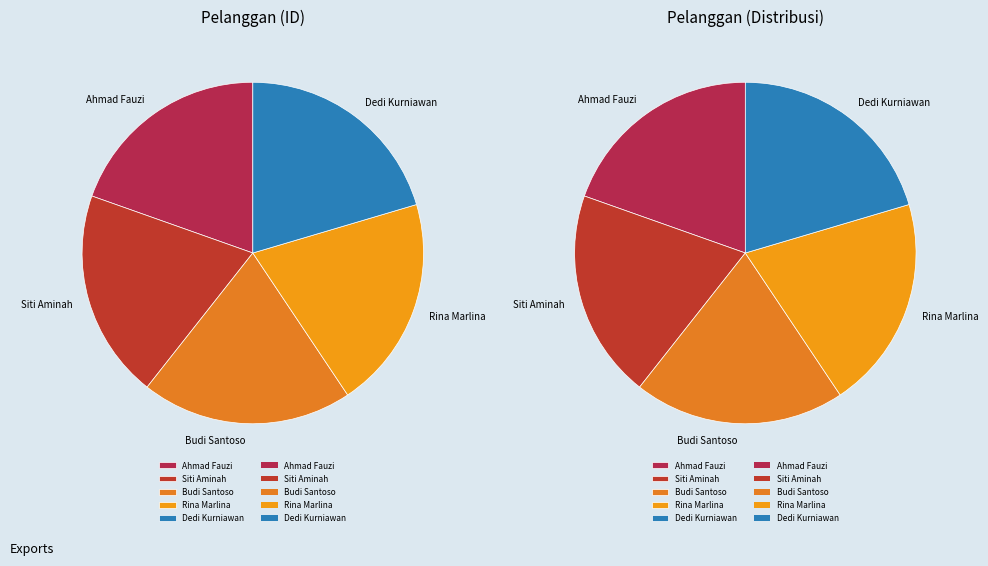

Which category has the smallest portion of the pie?

Ahmad Fauzi